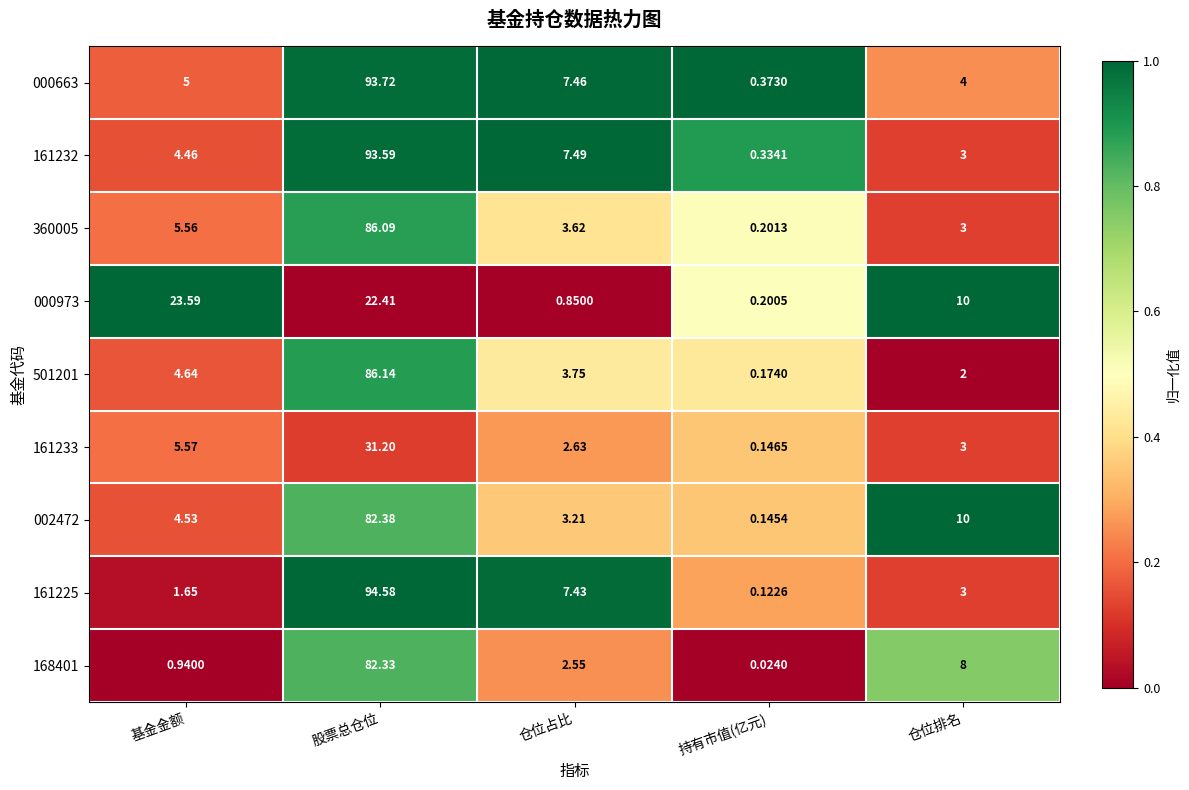

At which category is the sum across all series the highest?

股票总仓位